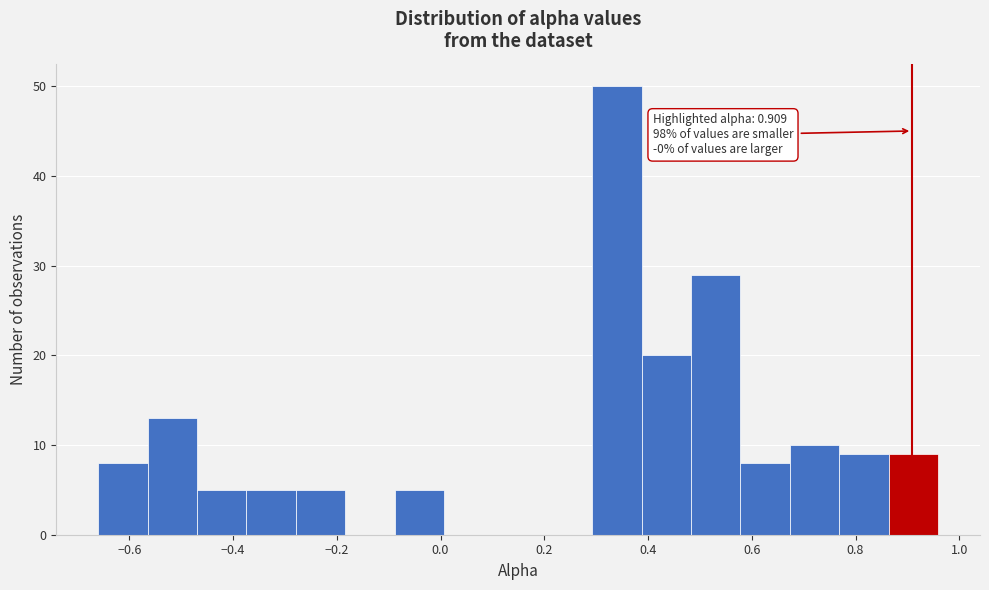

Which range on the x-axis has the tallest bar?

0.30 to 0.38